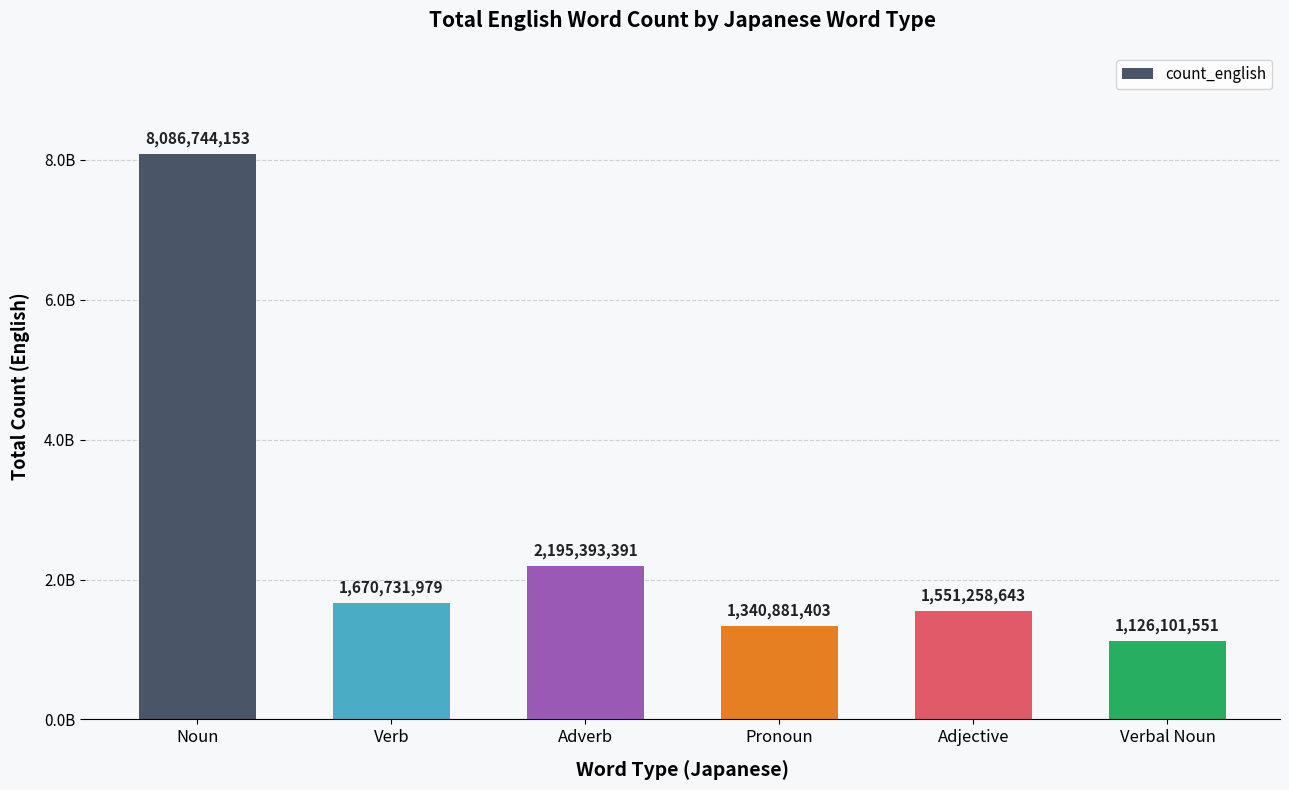

The chart shows a value of 2195393391 at Adverb. True or false?

True